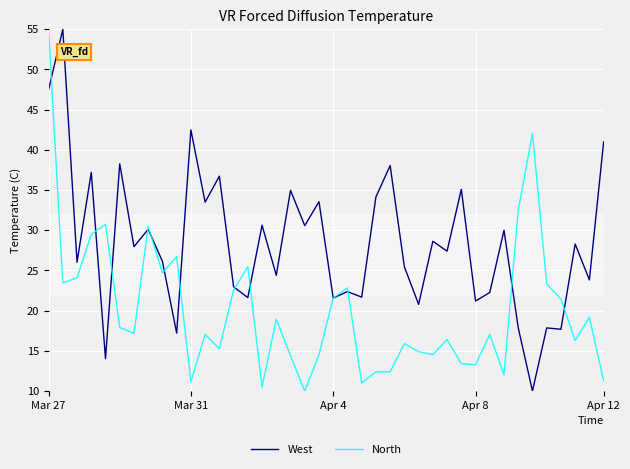

Rank the series by their average value, from lowest to highest.

North, West